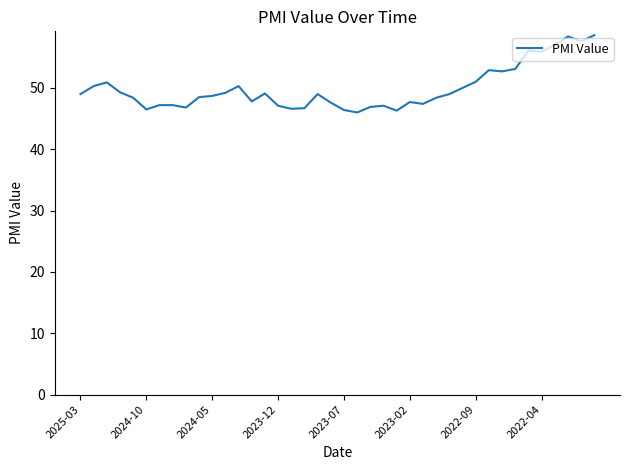

Is this an area chart (filled region under the line)?

No